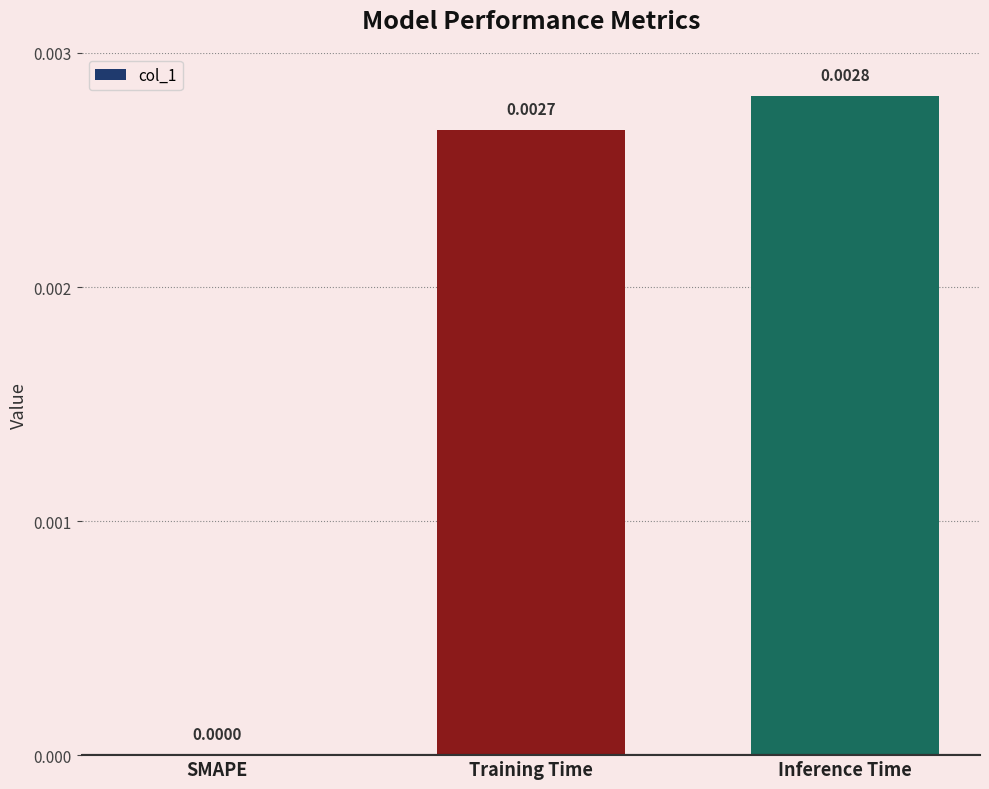

How many distinct data groups are displayed?

1